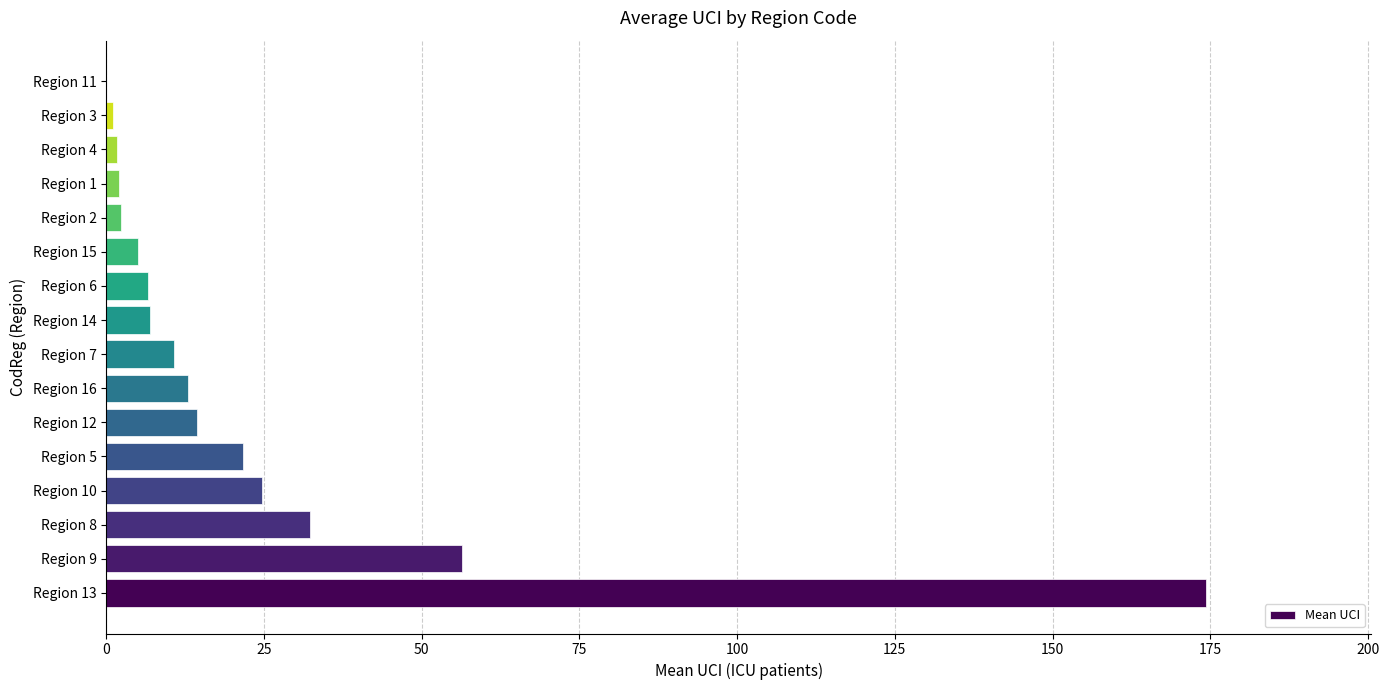

Where is the data nearest to the value 87?

Region 9